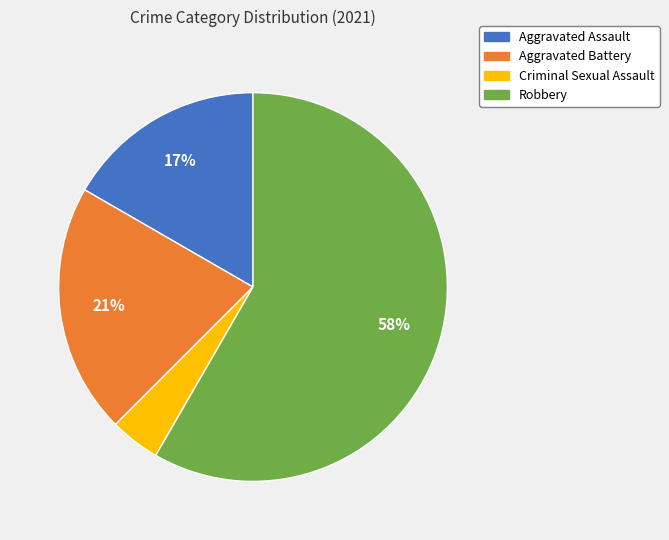

Rank the categories by value from lowest to highest.

Criminal Sexual Assault, Aggravated Assault, Aggravated Battery, Robbery